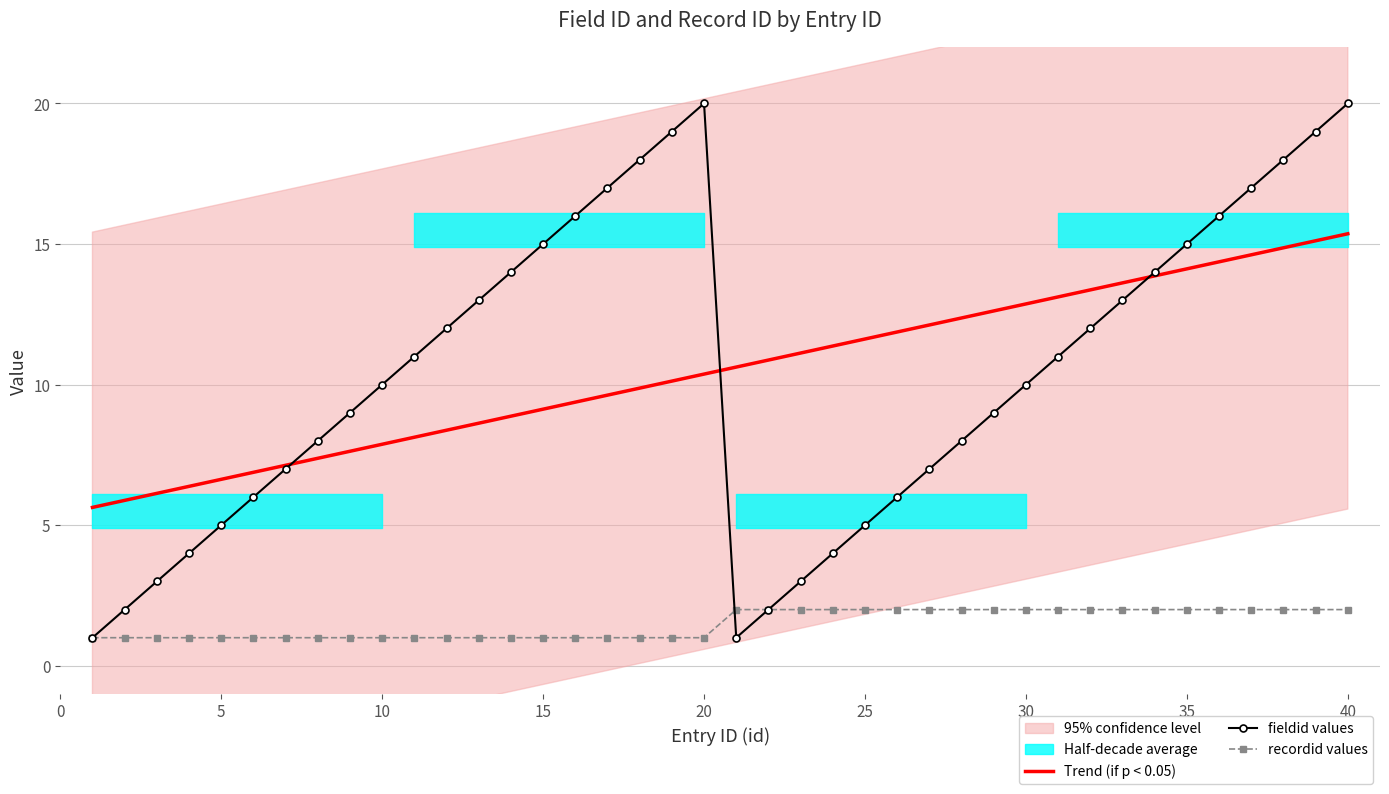

What is the average value of the Trend (if p < 0.05) series?

10.5